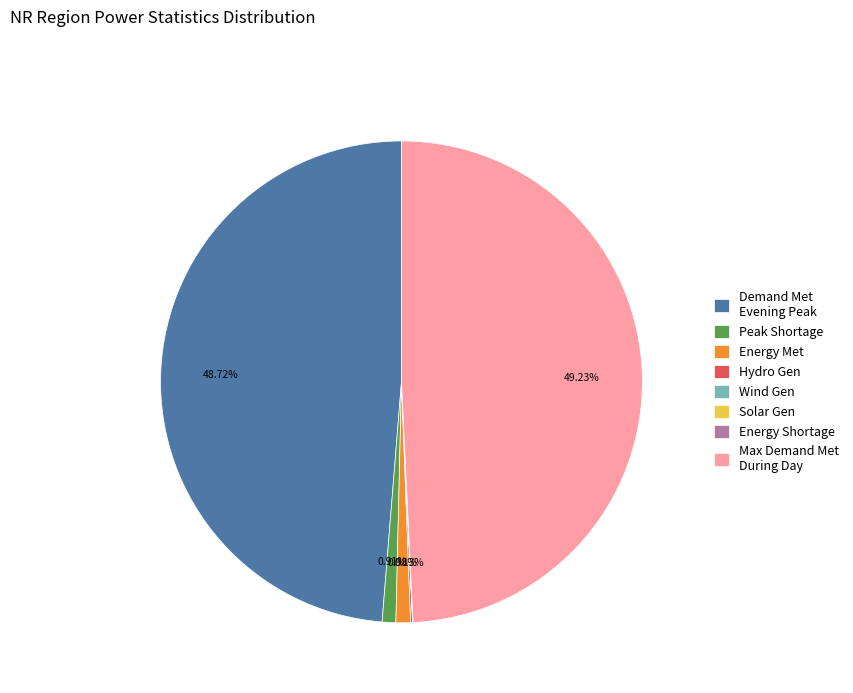

What is the largest slice in the pie chart?

Max Demand Met During Day